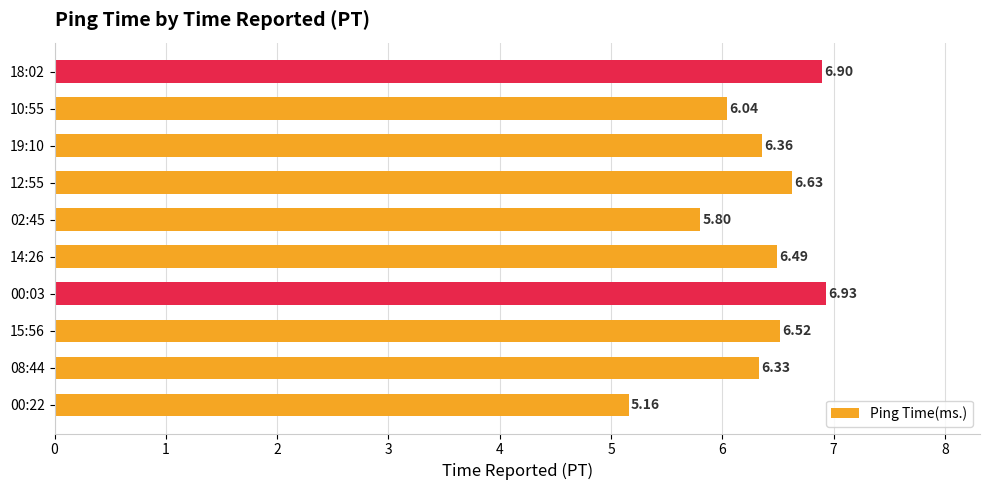

Rank the categories by value from highest to lowest.

00:03, 18:02, 12:55, 15:56, 14:26, 19:10, 08:44, 10:55, 02:45, 00:22